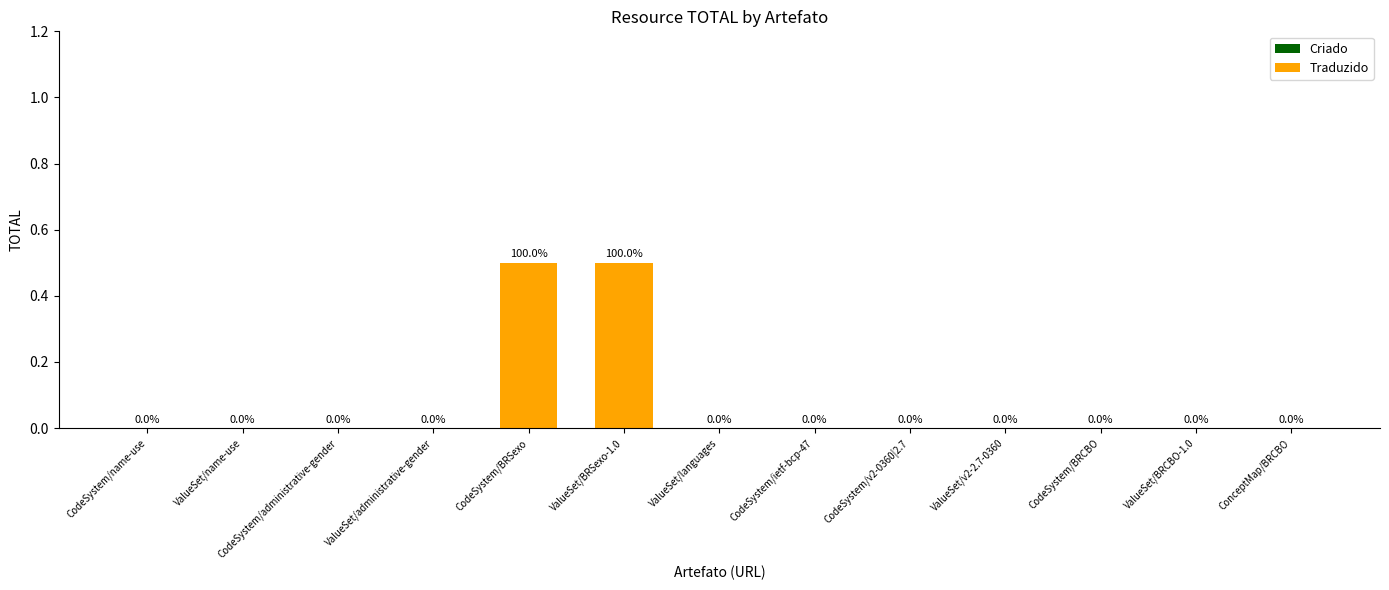

What is the maximum value shown in the chart?

0.5